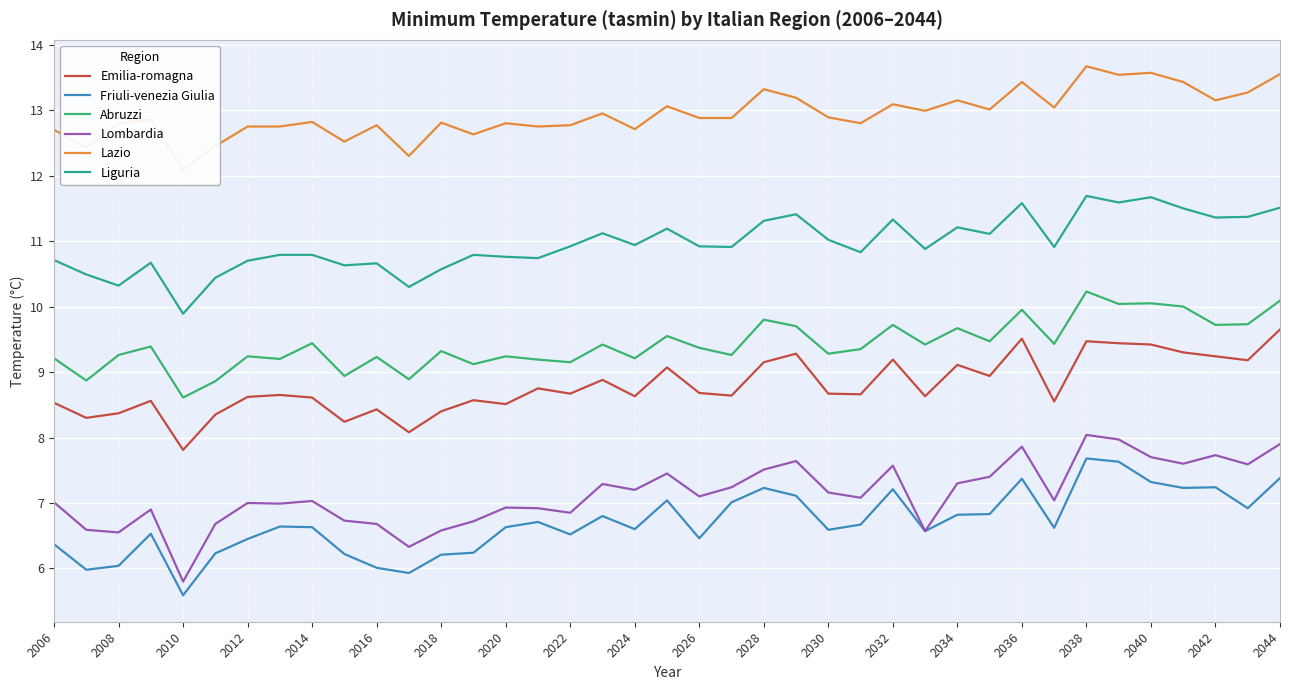

Which series has the largest range (max minus min)?

Lombardia